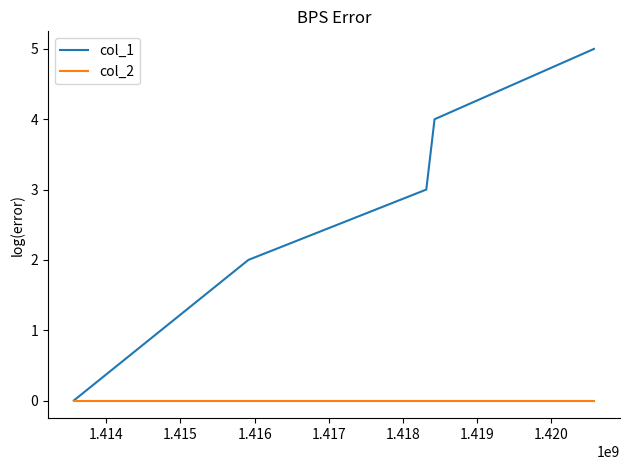

Reading left to right, what are all the values shown in this chart?

col_1: 0	2	3	4	5
col_2: 0	0	0	0	0